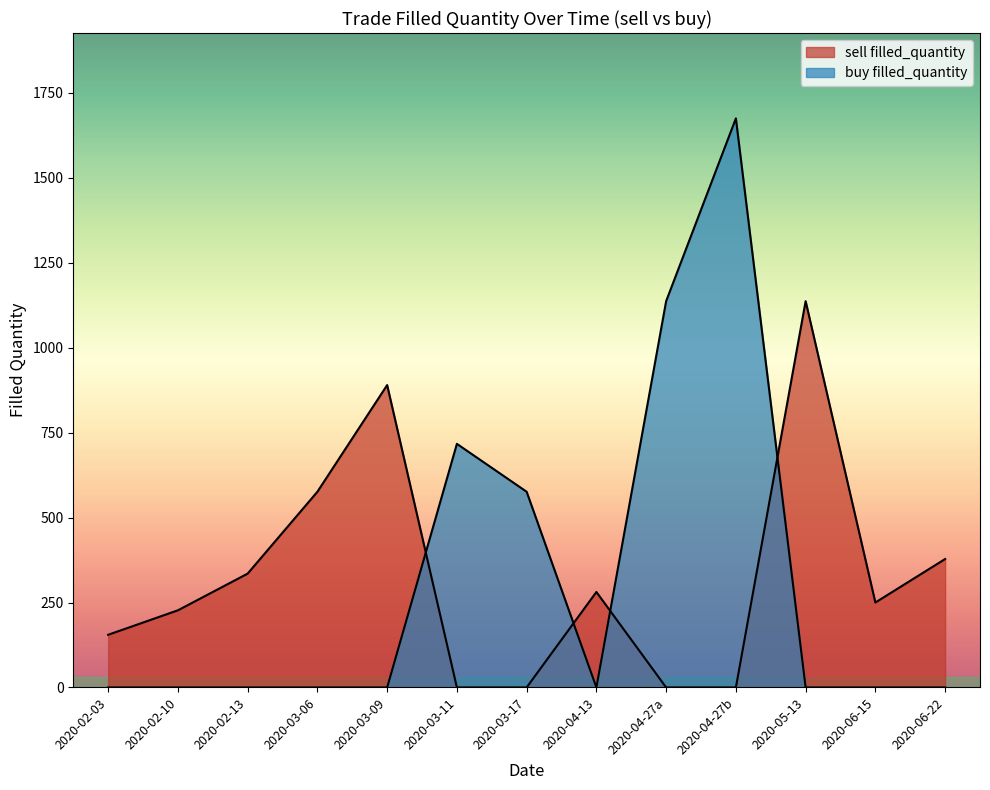

What is the label of the 6th point from the left?

2020-03-11